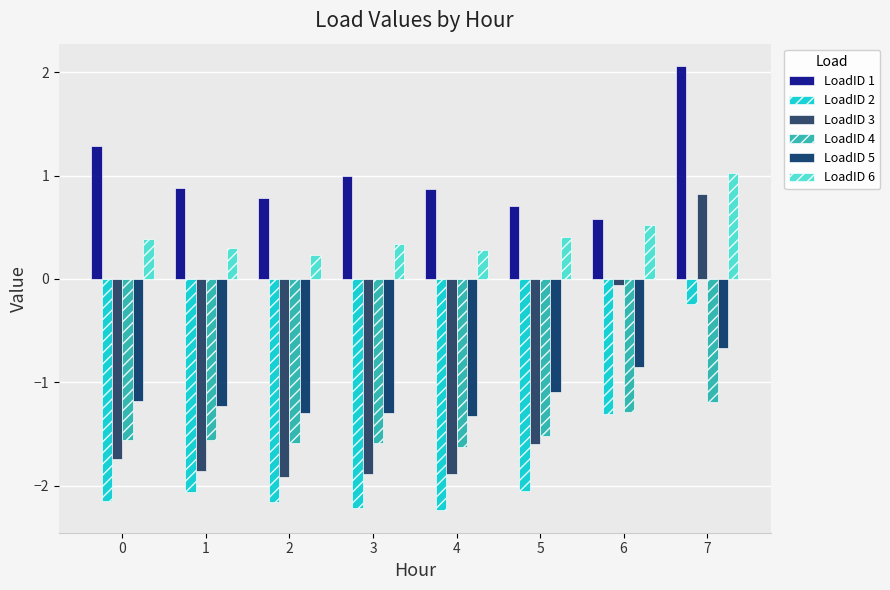

Rank the series at 1 from highest to lowest value.

LoadID 1, LoadID 6, LoadID 5, LoadID 4, LoadID 3, LoadID 2